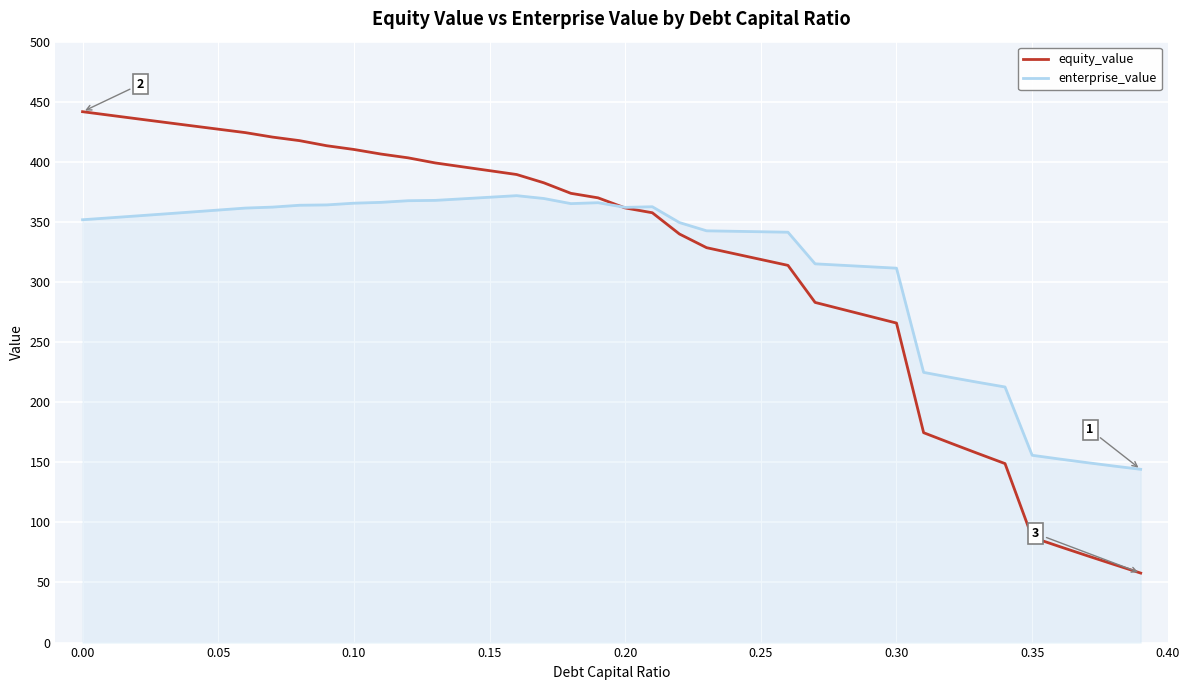

Which series has the widest spread of values?

equity_value